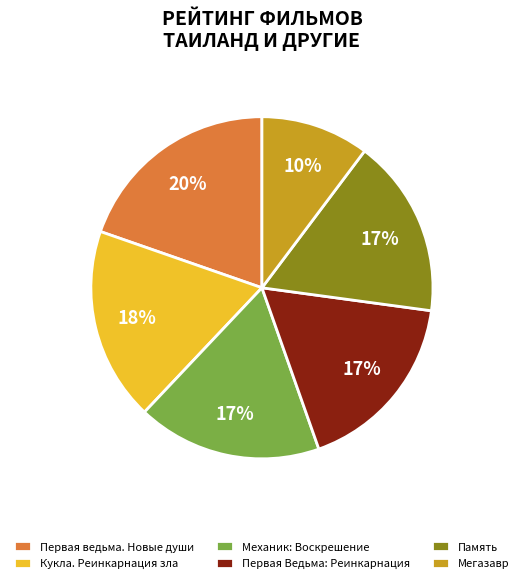

Is it true that Память is 17% of the pie?

True